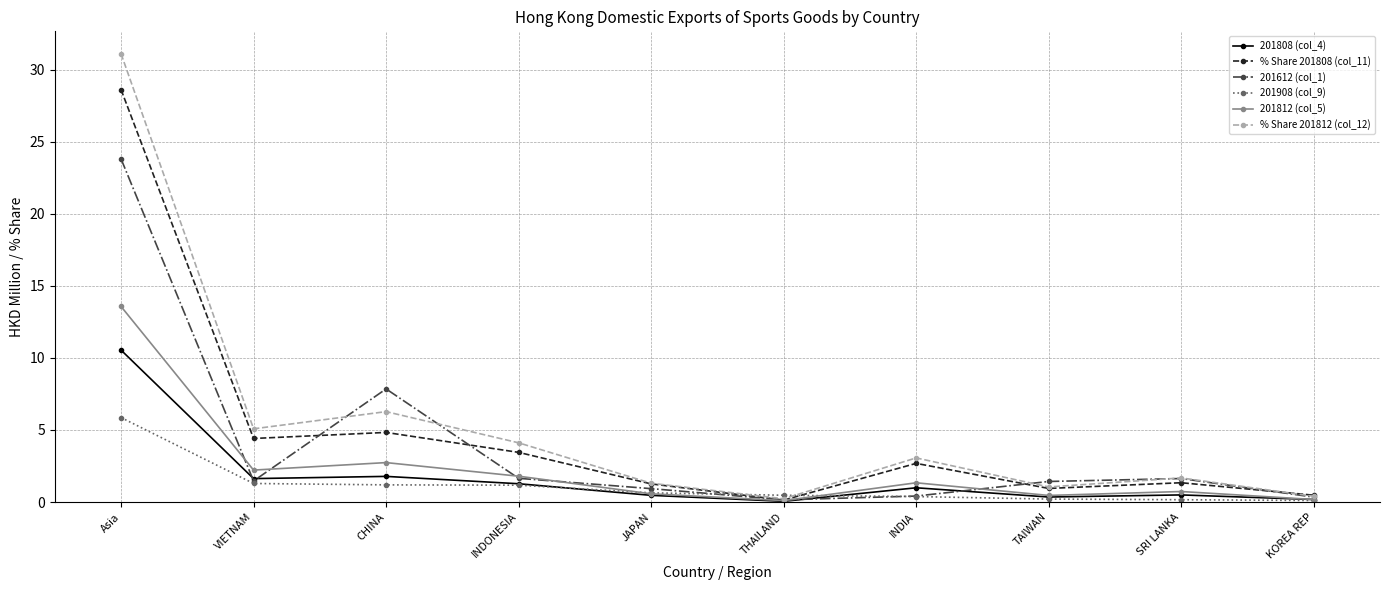

What position from the right is TAIWAN?

3